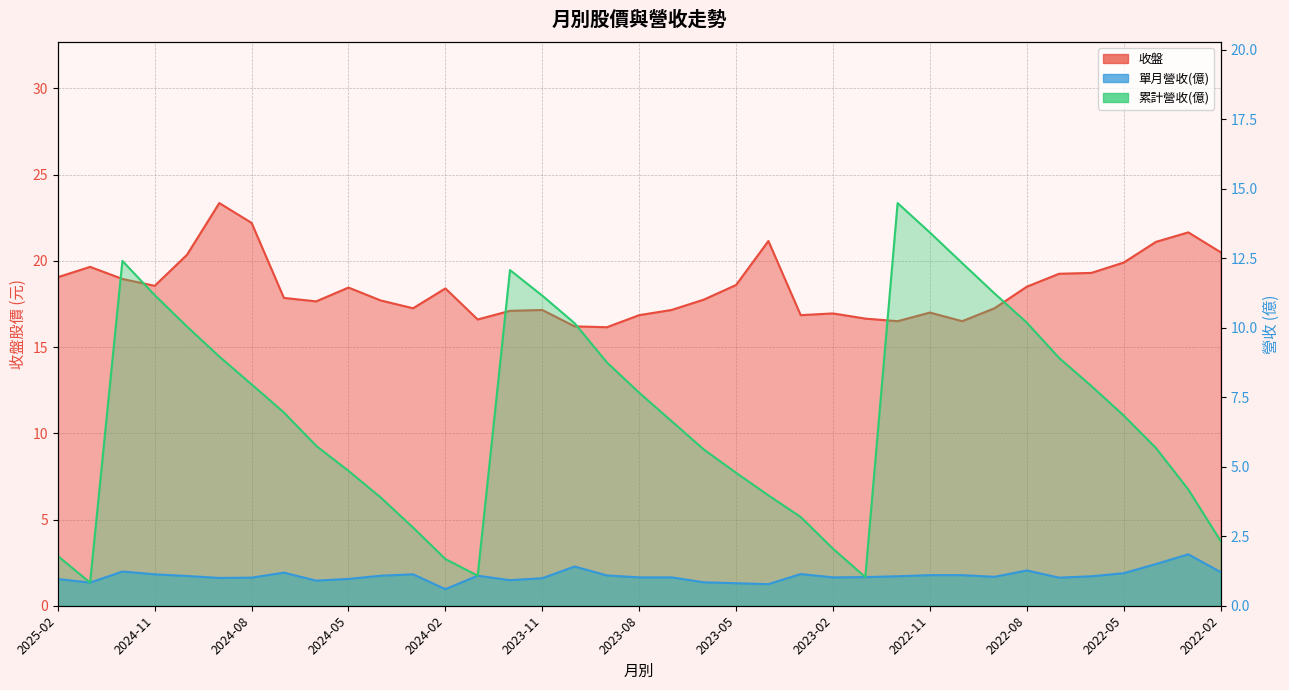

Which has a higher value, 2022-07 or 2023-12?

2022-07